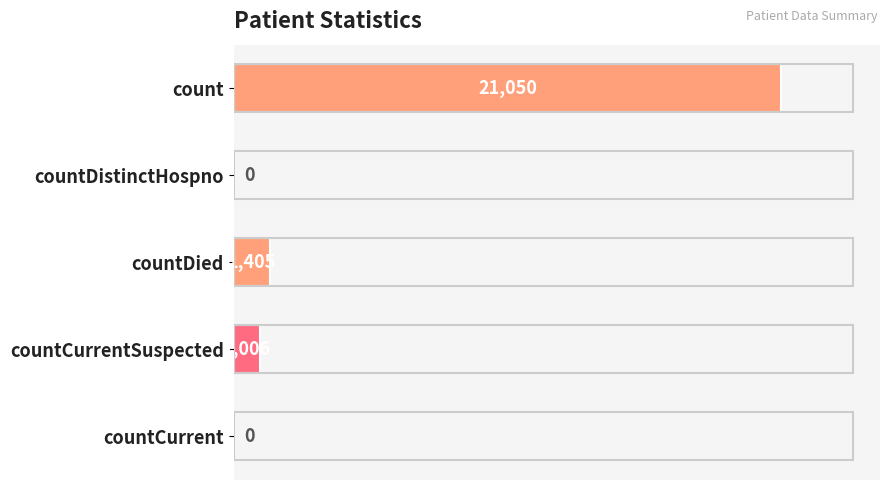

What is the greatest value displayed?

21050